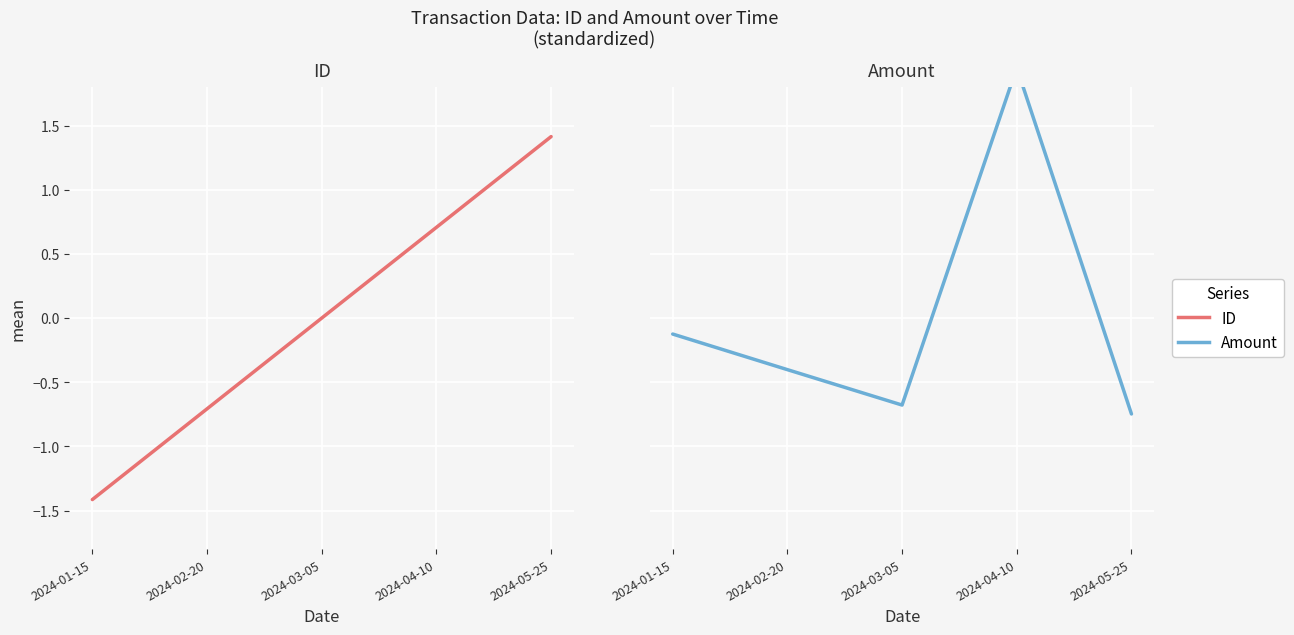

Between 2024-03-05 and 2024-01-15, which is larger?

2024-03-05